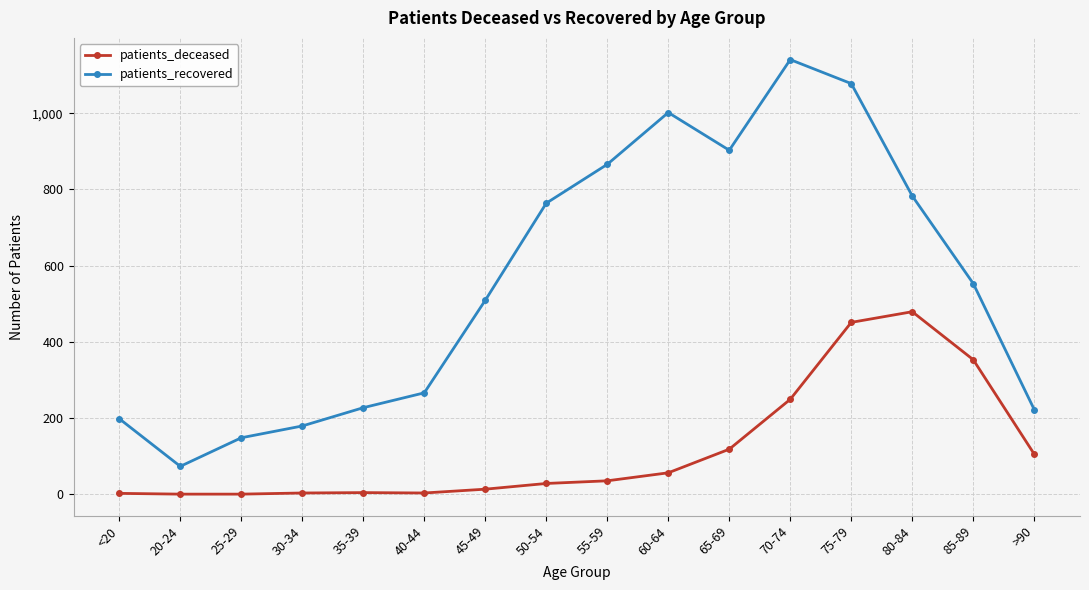

Which category has the highest value in the patients_deceased series?

80-84